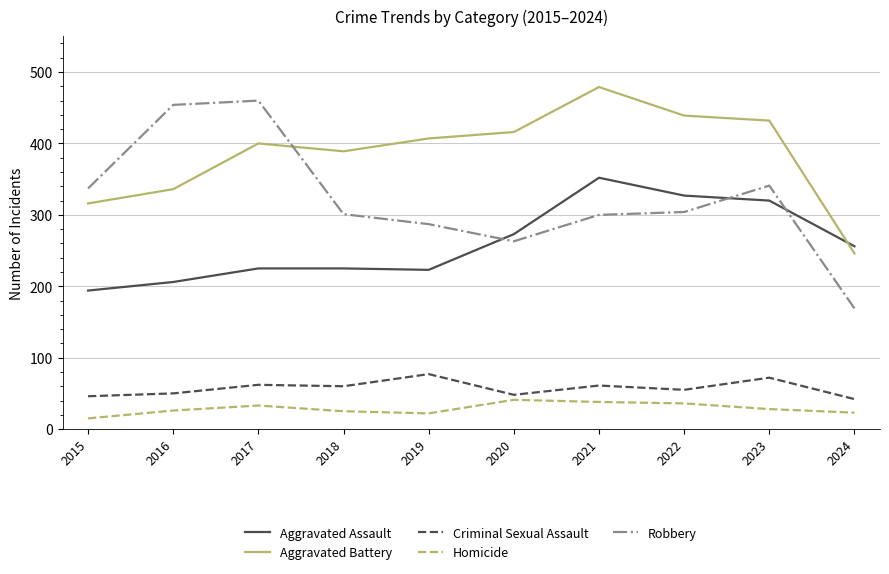

True or false: Aggravated Battery has a value of 316 at 2015.

True